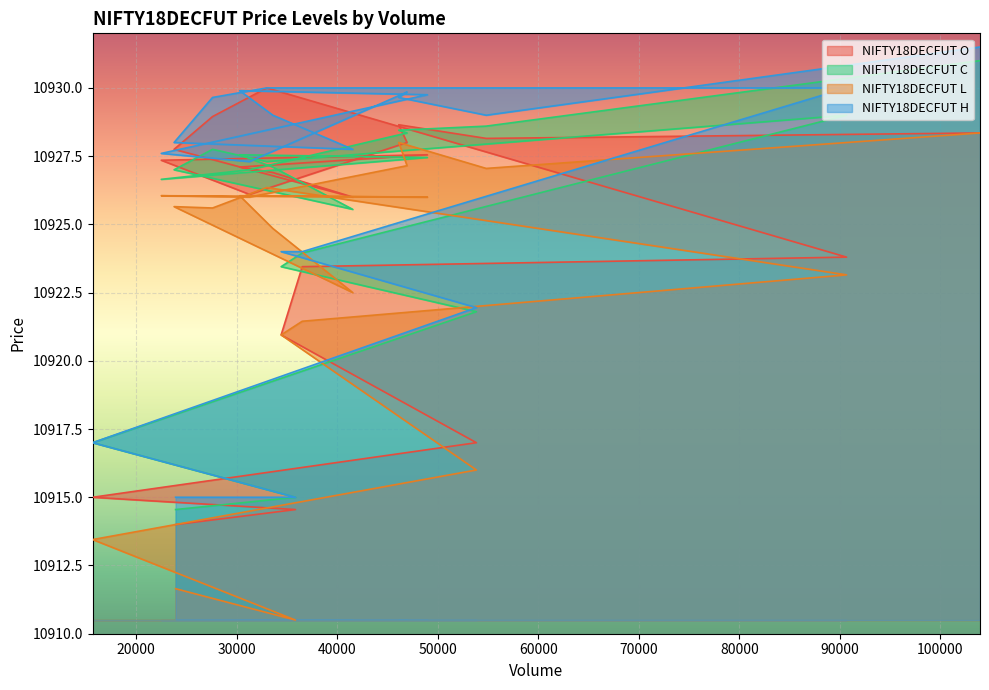

Rank the series by their average value, from lowest to highest.

NIFTY18DECFUT L, NIFTY18DECFUT O, NIFTY18DECFUT C, NIFTY18DECFUT H